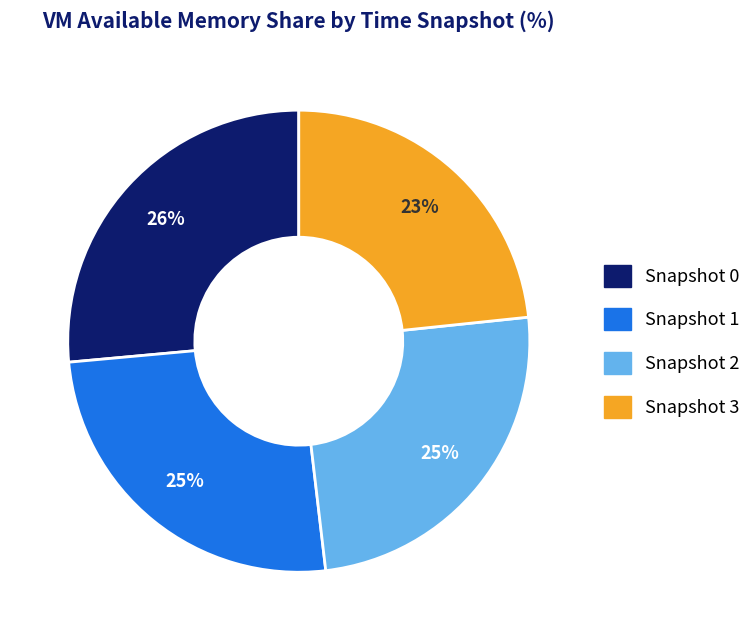

Does any single category account for the majority?

No